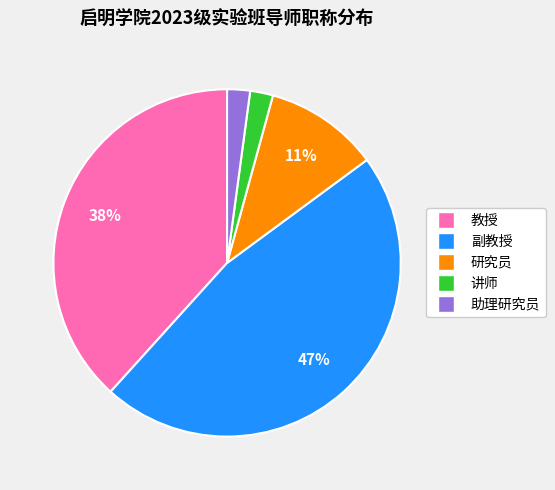

Which slice is the largest?

副教授